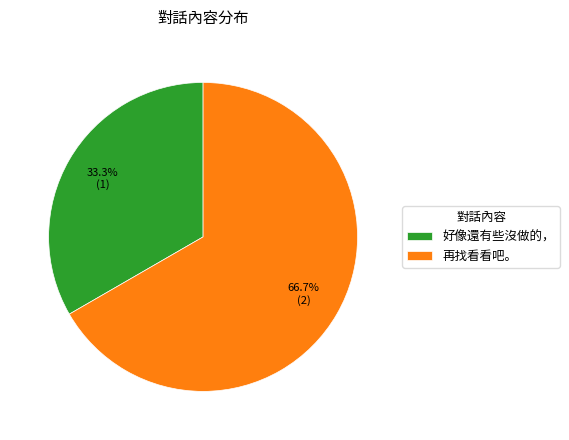

Which category has the smallest portion of the pie?

好像還有些沒做的，